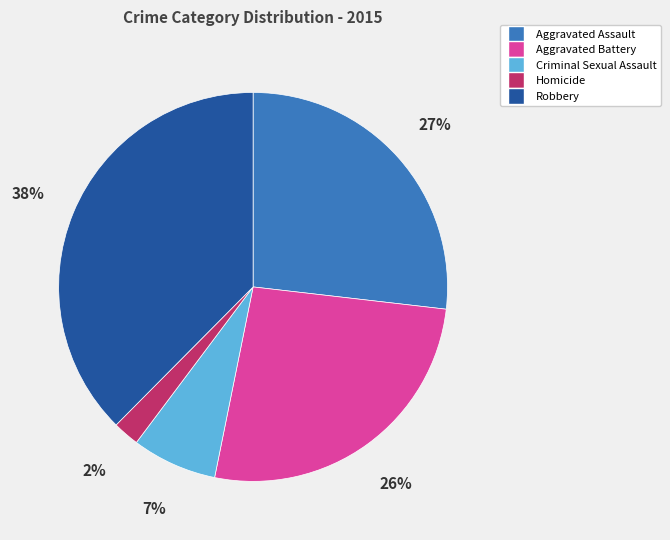

How many segments does this pie chart have?

5